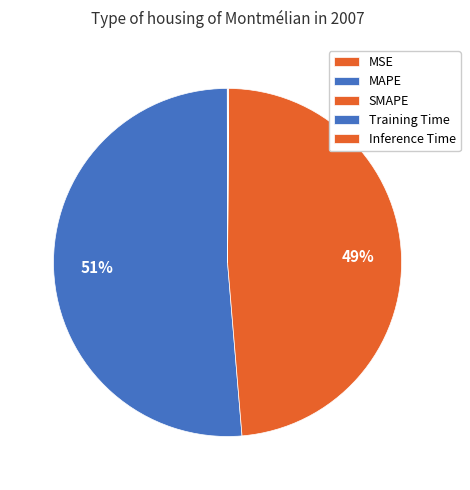

Which slice is the smallest?

MSE